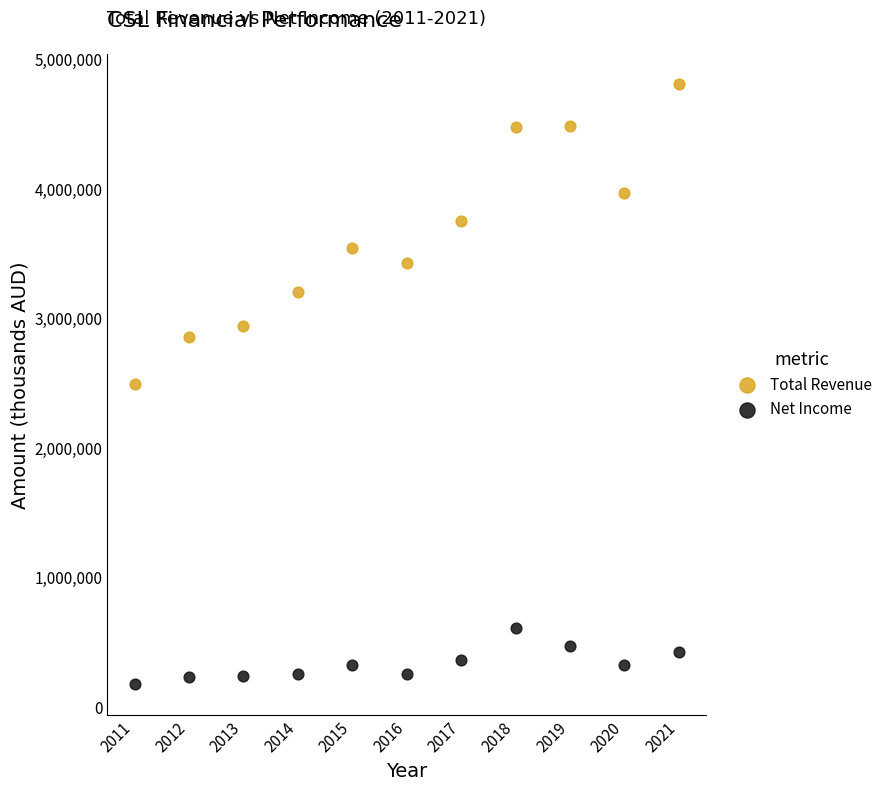

What are all the series names shown in the legend?

Total Revenue, Net Income